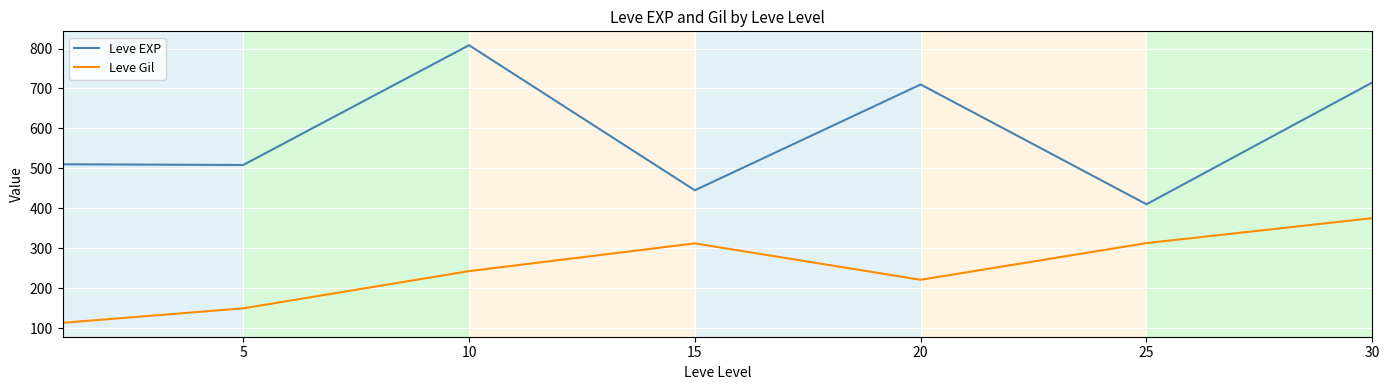

How many values in the Leve EXP series exceed 510?

4